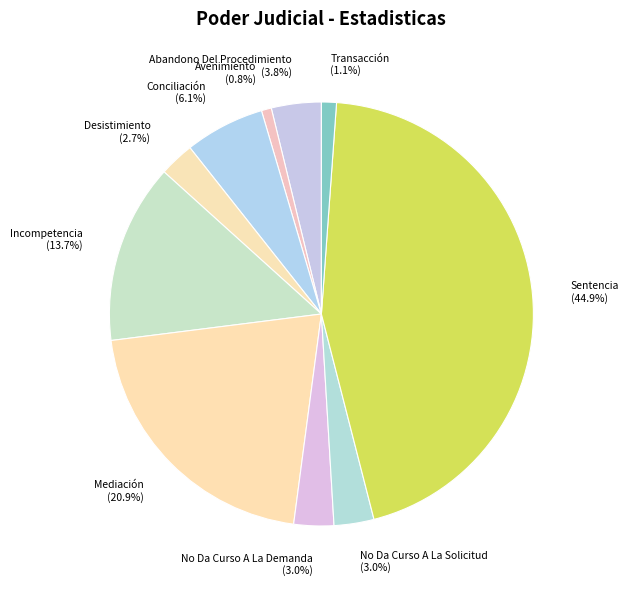

Does Abandono Del Procedimiento account for over 50% of the chart?

No